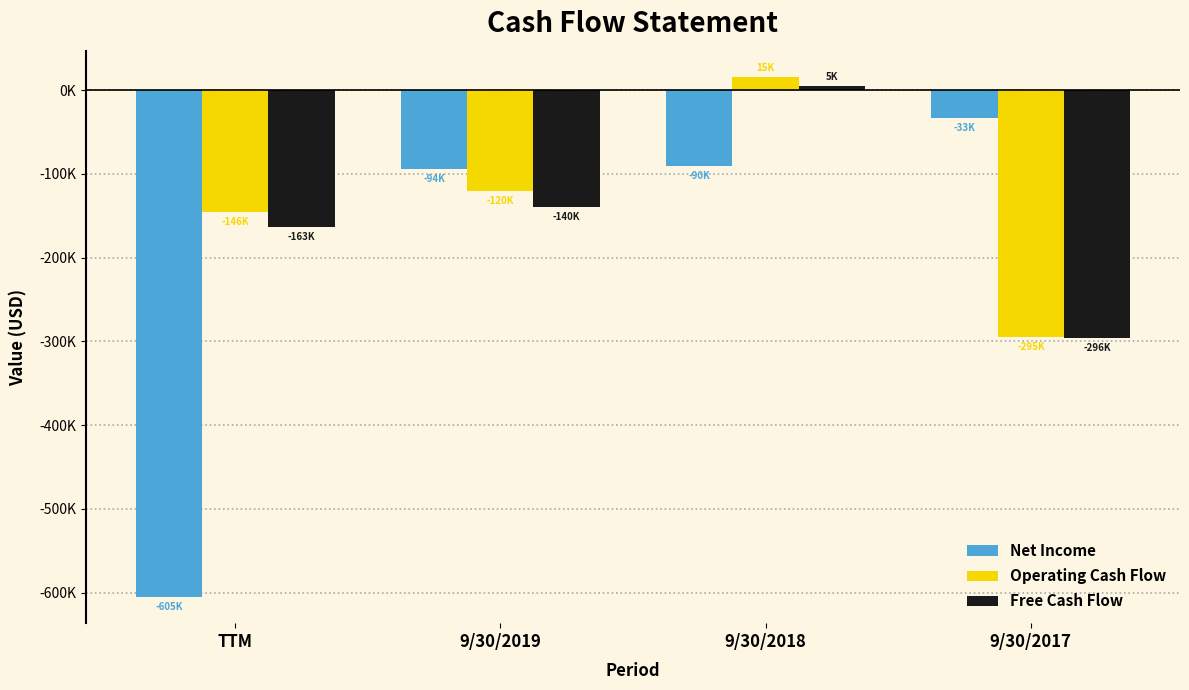

Does the chart contain stacked bars?

No